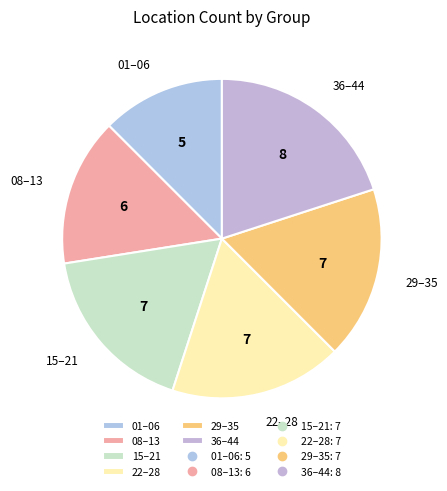

Is the sum of 01–06 and 22–28 greater than half?

No